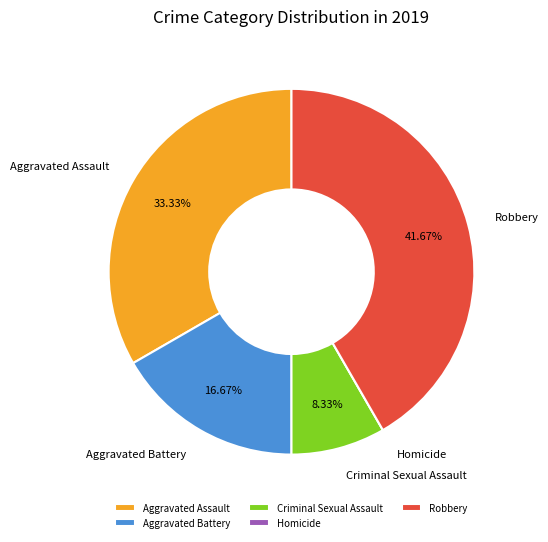

Is Aggravated Battery the majority of the pie?

No